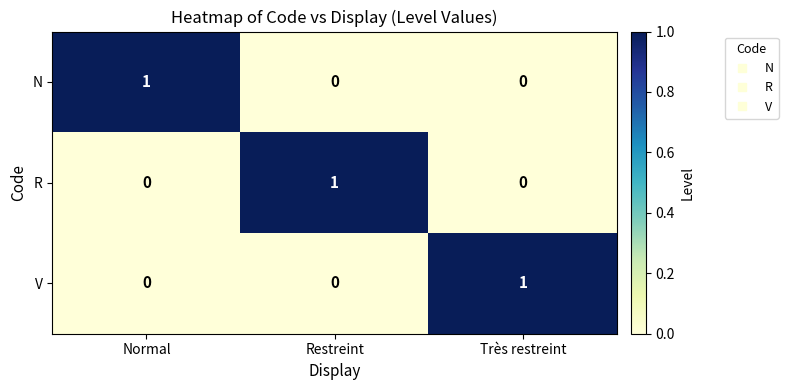

At how many categories does at least one series exceed 0?

3